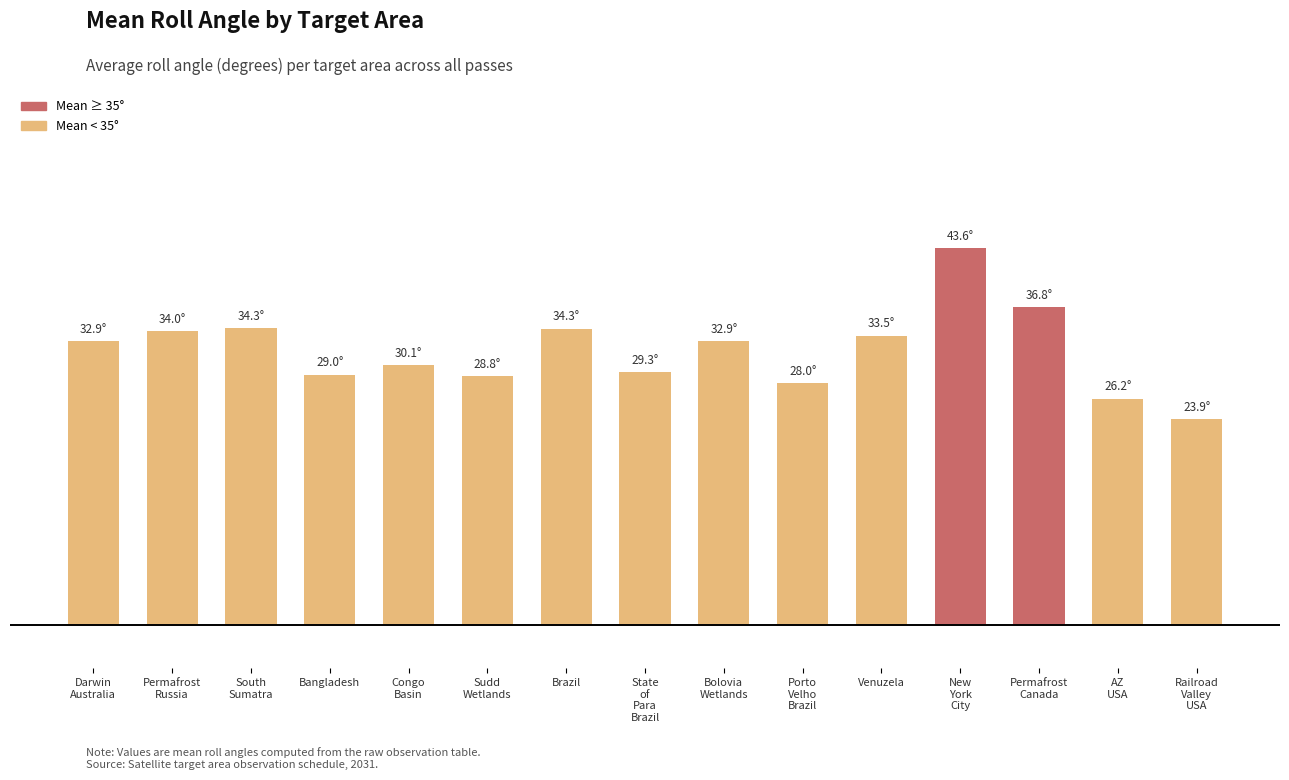

What position from the right is Bolovia
Wetlands?

7